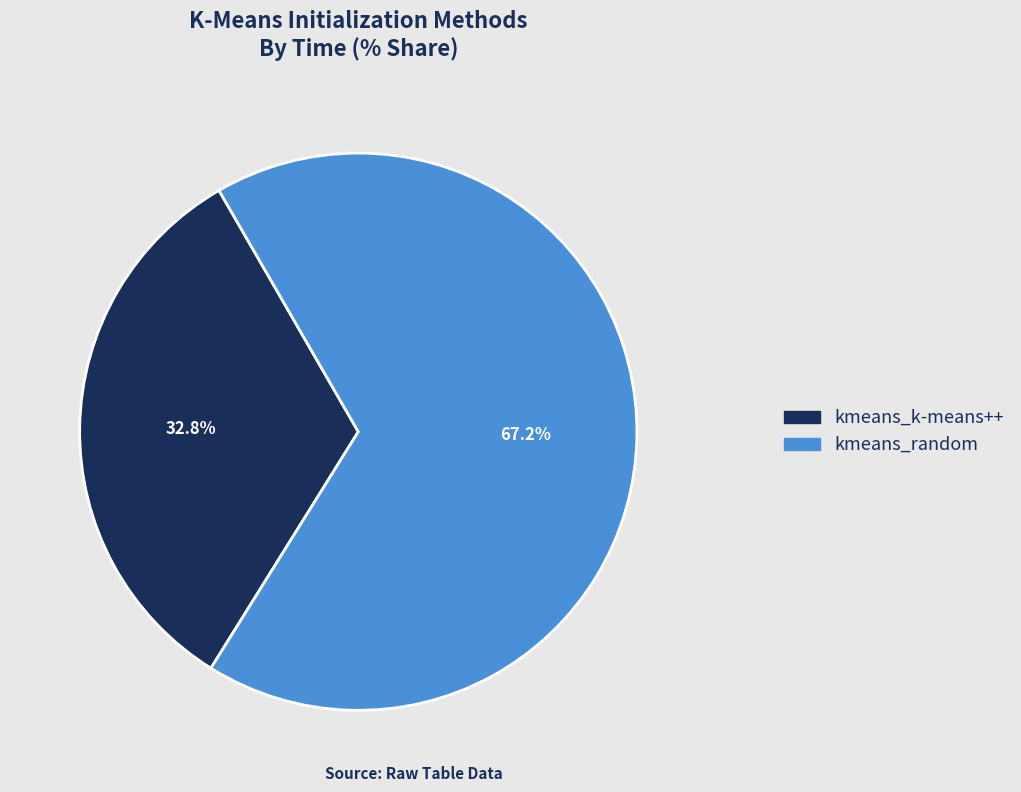

To the nearest percent, what percentage of the pie is kmeans_k-means++?

33%